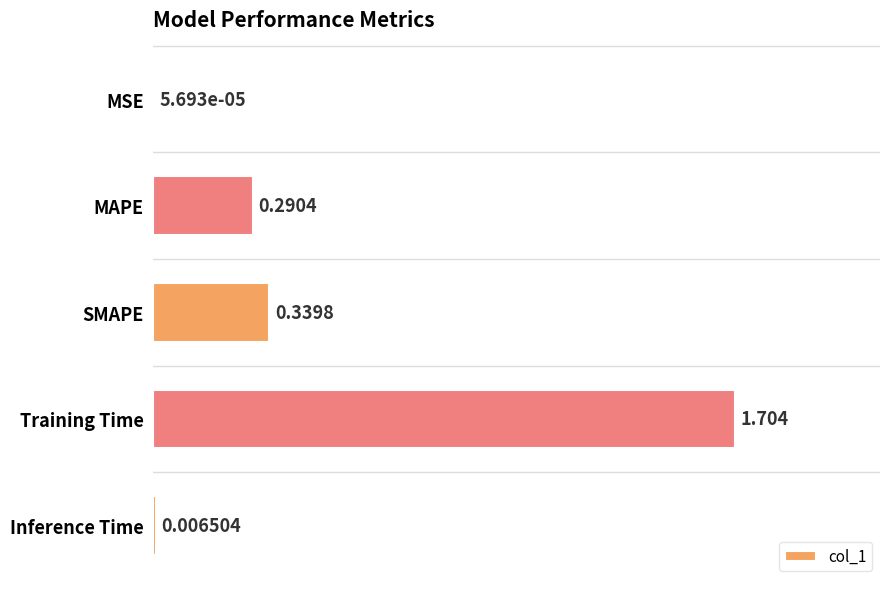

Which label corresponds to the largest value in the chart?

Training Time